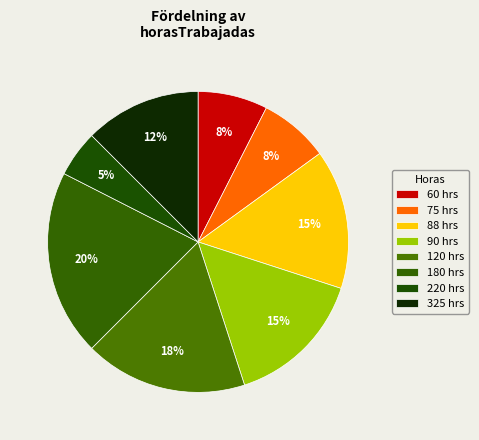

What percentage is the 220 slice, to the nearest percent?

5%